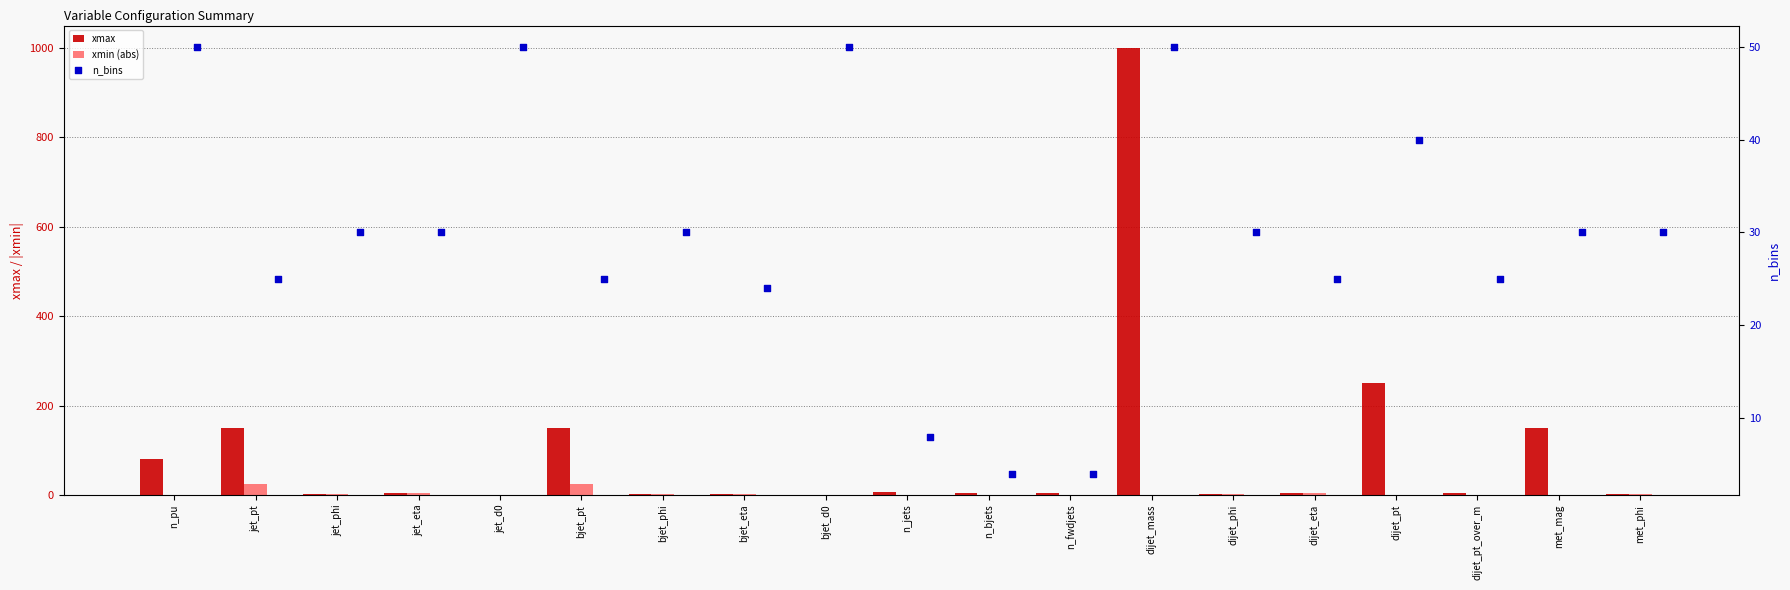

What is the total value across all series at dijet_eta?

35.0